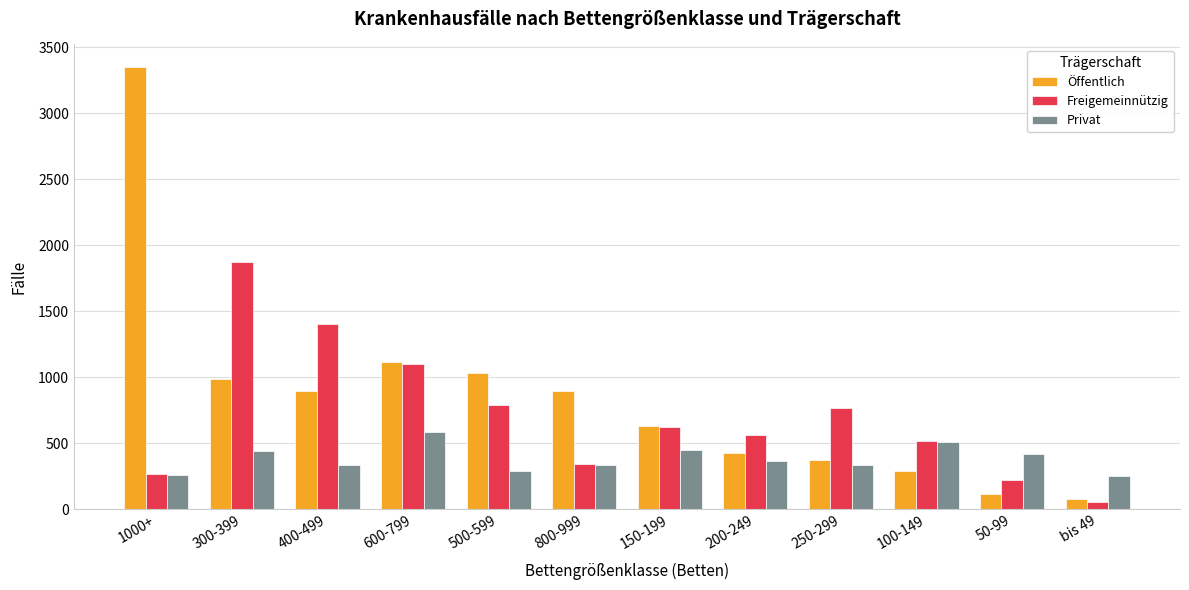

Which series has the widest spread of values?

Öffentlich